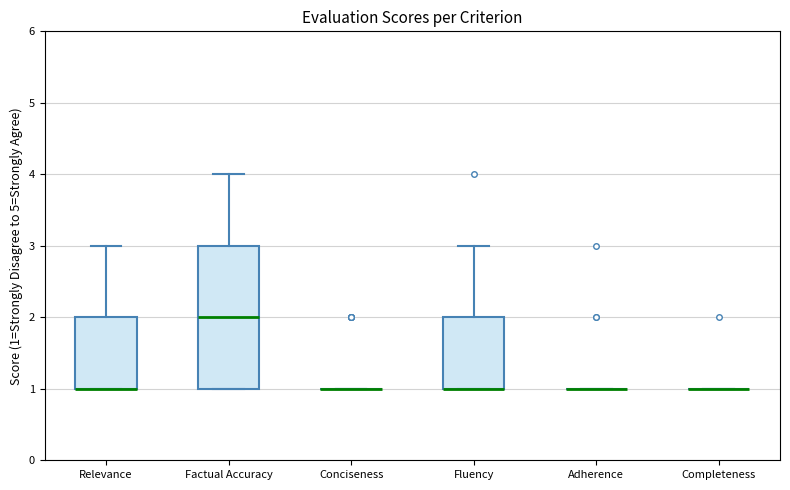

Reading left to right, transcribe this box plot: for each box, give where its median line is, the range the box spans, and where its two whiskers end, as read against the y-axis. The values are not printed on the chart, so give them approximately, as read against the axis.

Relevance: median 1 (drawn on the box's lower edge), box 1 to 2, whiskers 1 to 3
Factual Accuracy: median 2, box 1 to 3, whiskers 1 to 4
Conciseness: box collapsed to a line at 1, whiskers 1 to 1
Fluency: median 1 (drawn on the box's lower edge), box 1 to 2, whiskers 1 to 3
Adherence: box collapsed to a line at 1, whiskers 1 to 1
Completeness: box collapsed to a line at 1, whiskers 1 to 1